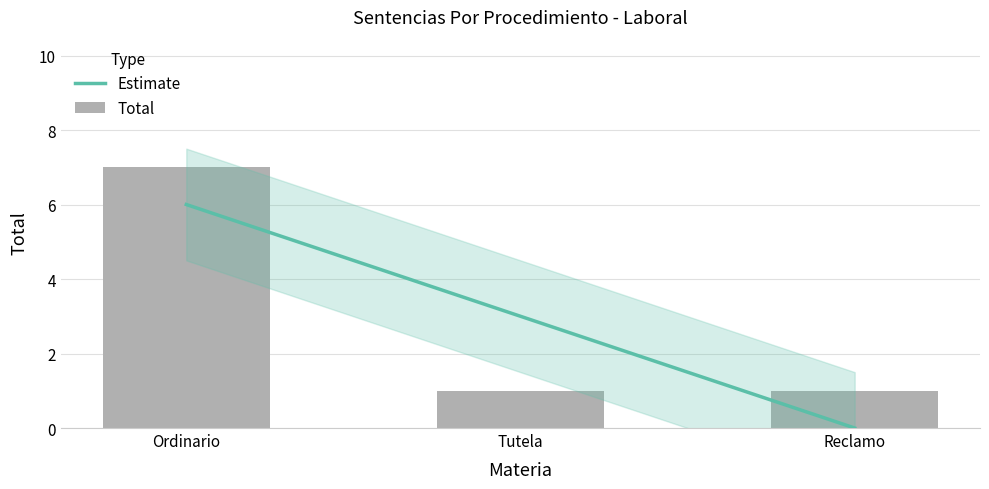

What is the smallest value displayed?

1